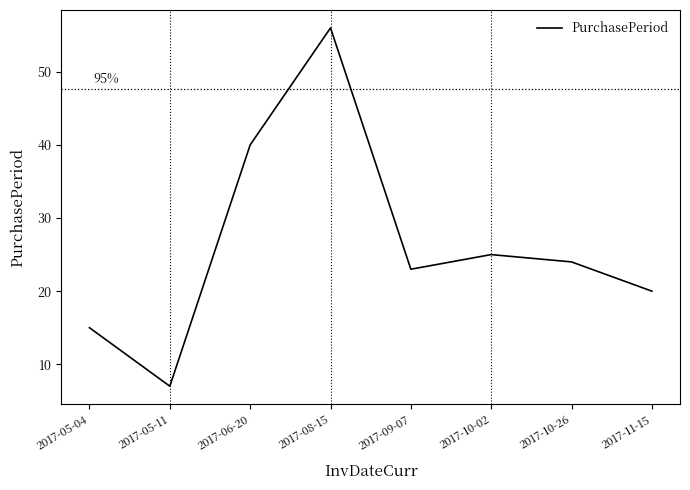

Reading left to right, what are all the values shown in this chart?

2017-05-04=15	2017-05-11=7	2017-06-20=40	2017-08-15=56	2017-09-07=23	2017-10-02=25	2017-10-26=24	2017-11-15=20